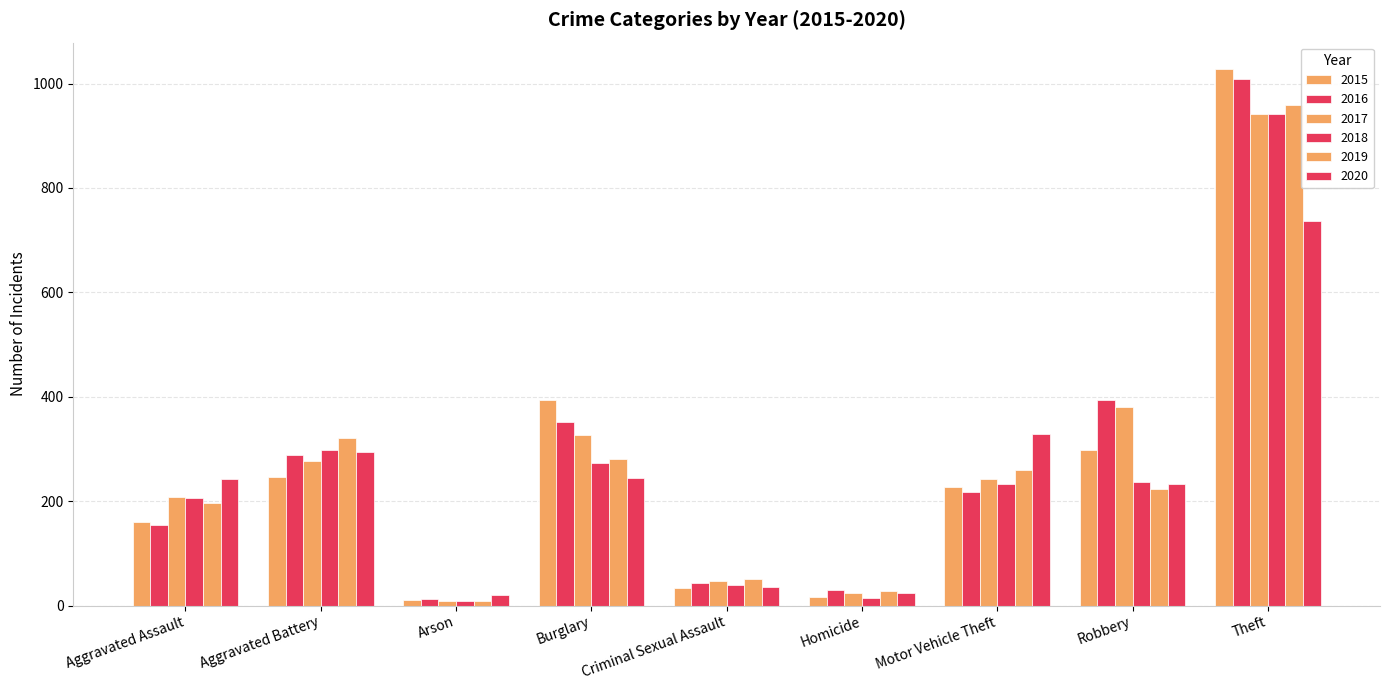

What is the sum of all 2015 values?

2413